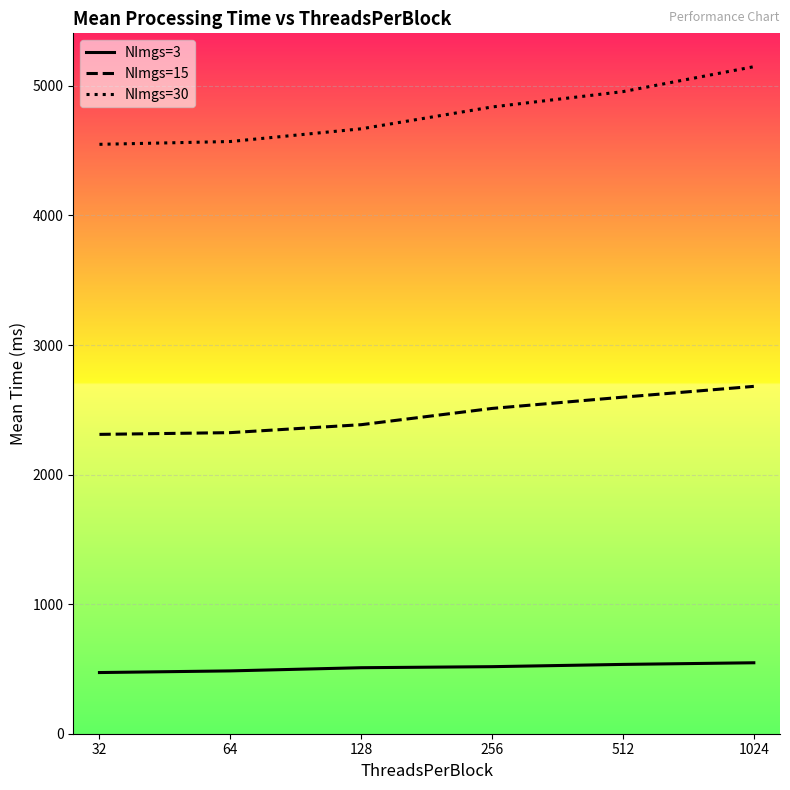

At which label does NImgs=15 reach its peak?

1024